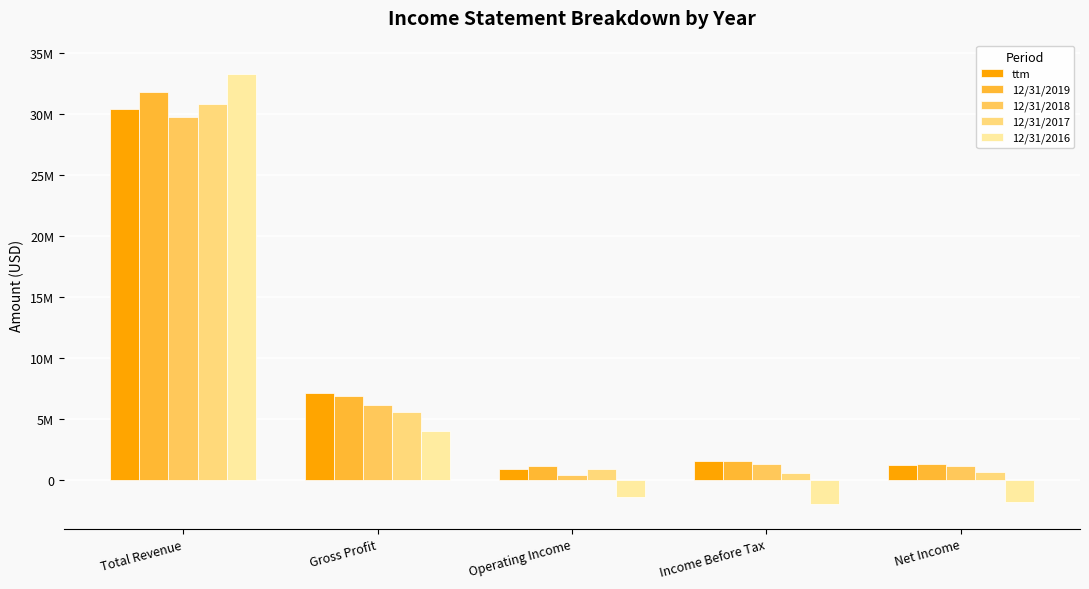

Which series changed the most between Gross Profit and Operating Income?

ttm